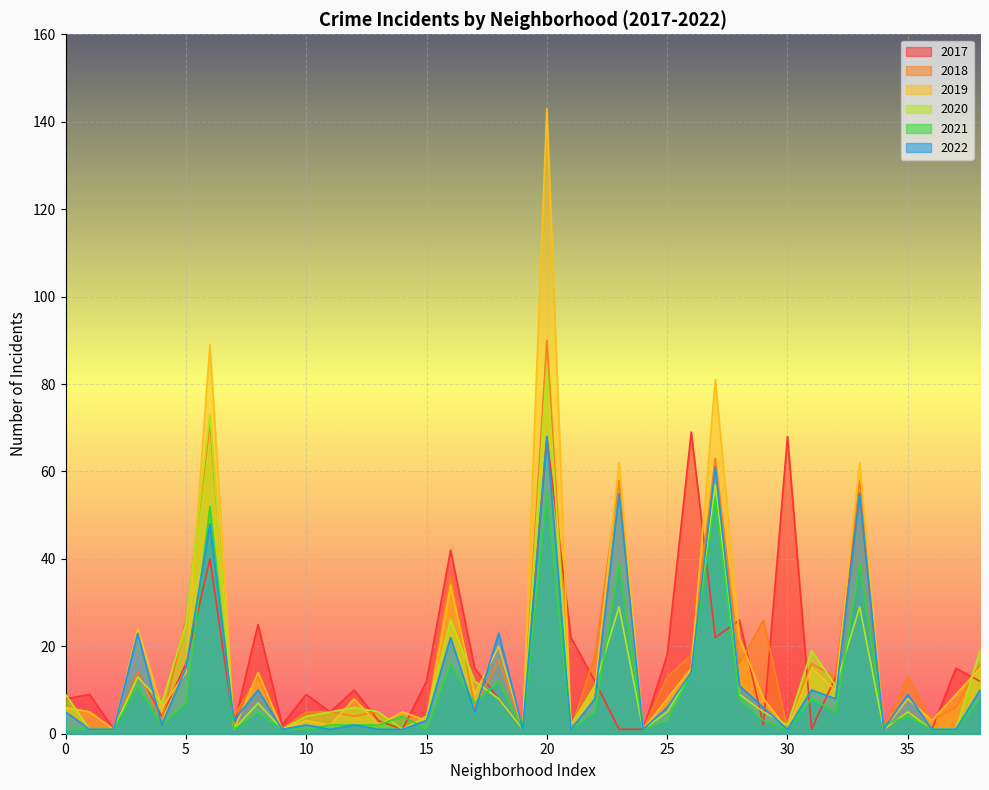

At which category is the sum across all series the highest?

20